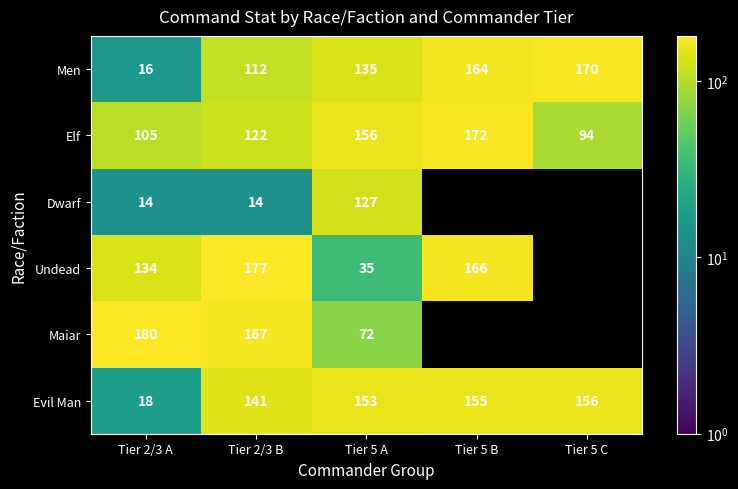

Count the Elf values in the range 105 to 156.

3